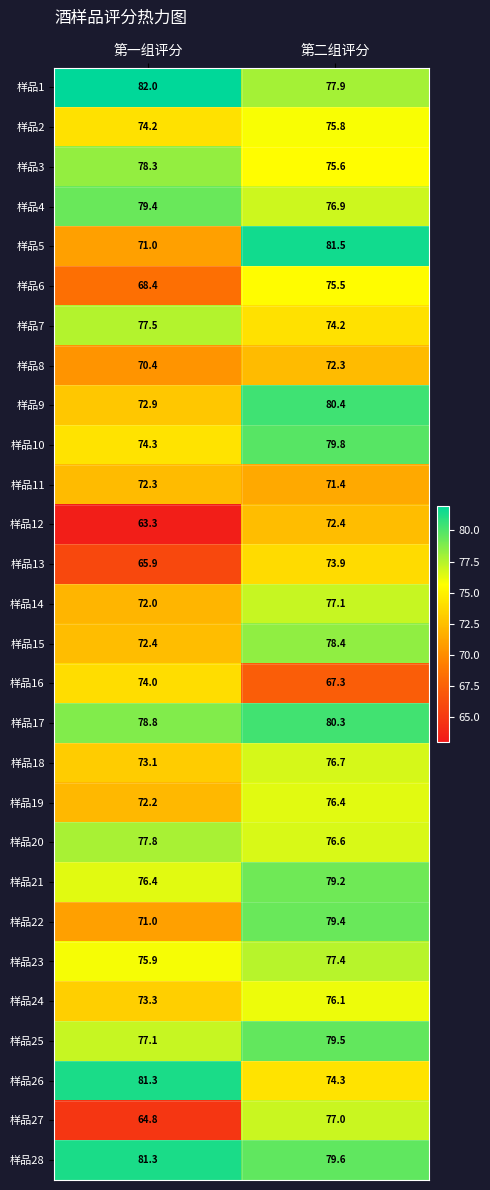

How many values in the 样品16 series are below 74?

1